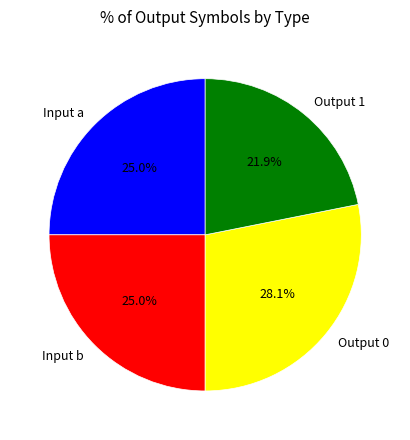

Between Output 1 and Input b, which is larger?

Input b